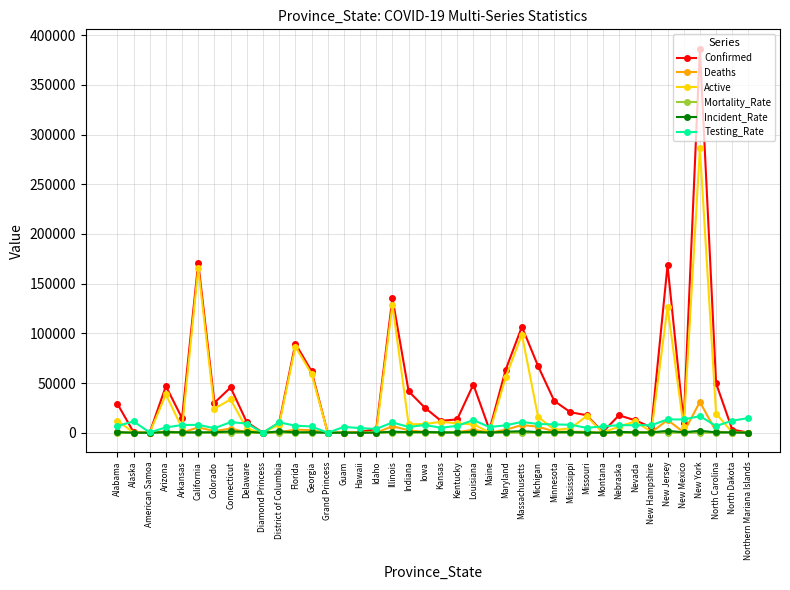

Is this an area chart (filled region under the line)?

No